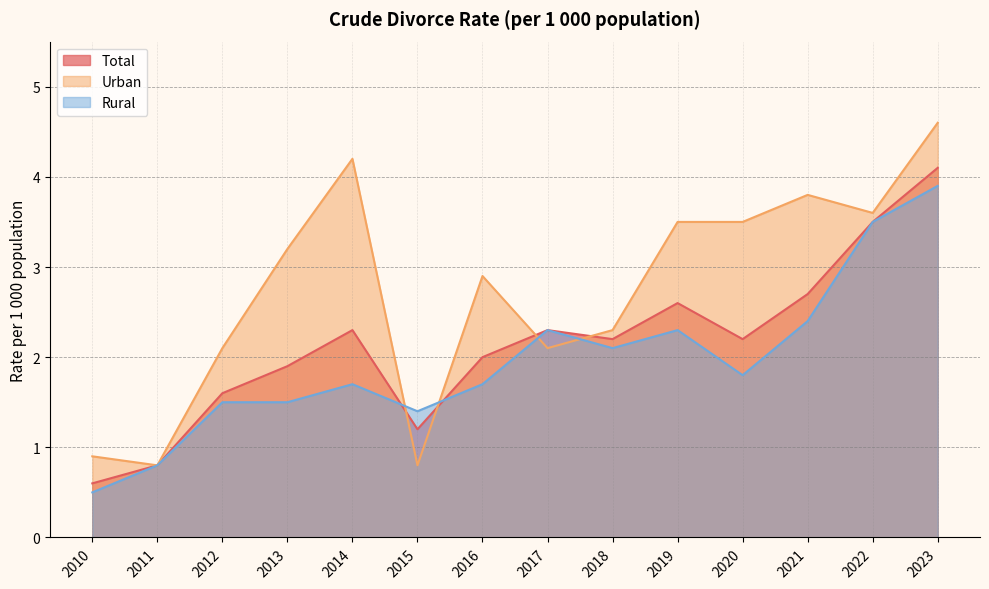

What is the minimum value shown in the chart?

0.5